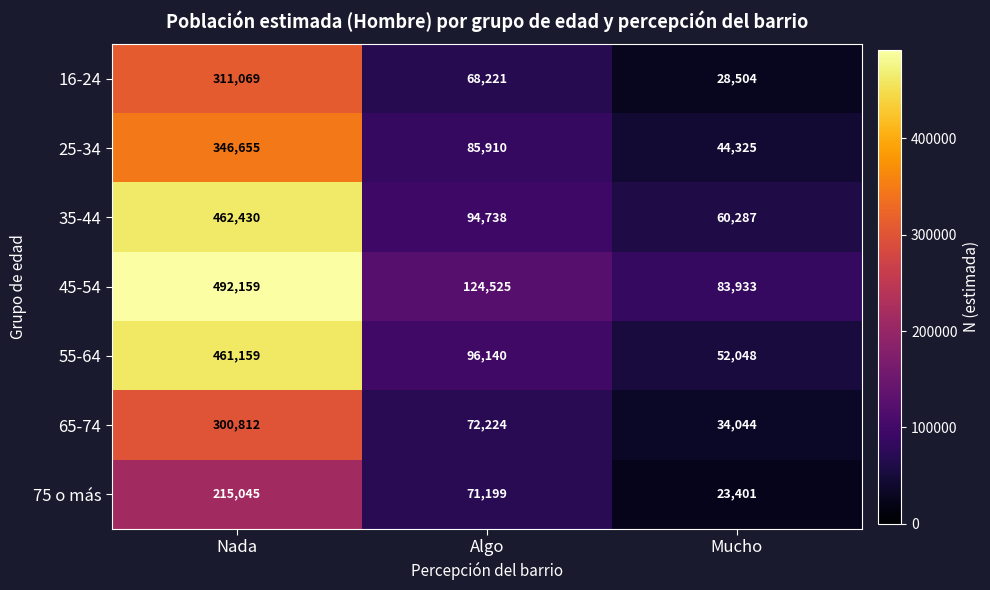

The 16-24 series shows 28504 at Mucho. True or false?

True